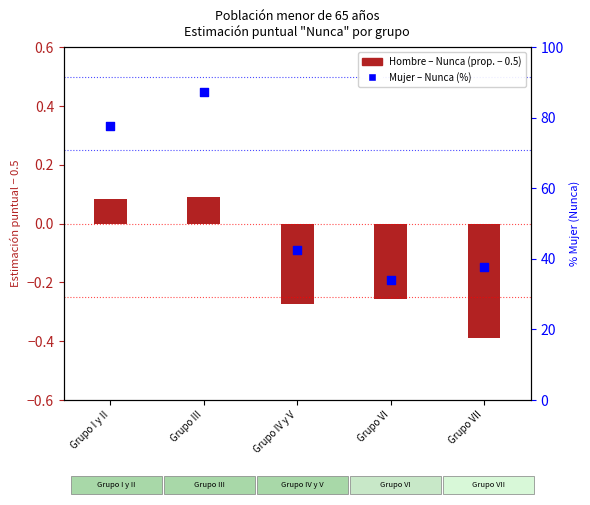

Which series reaches the maximum Y coordinate?

Mujer % (Nunca, eje der.)